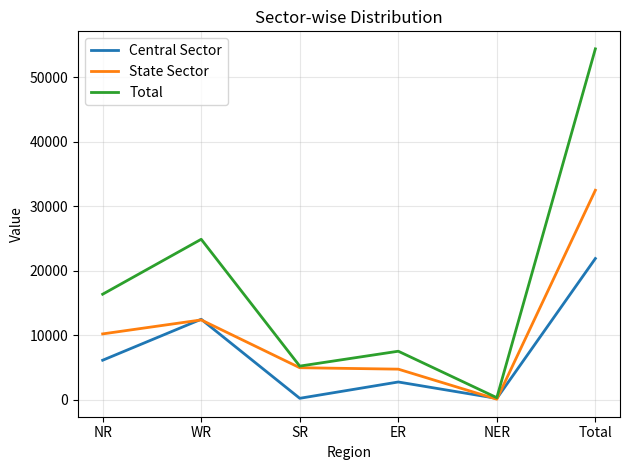

Where is the first local maximum for Central Sector?

WR